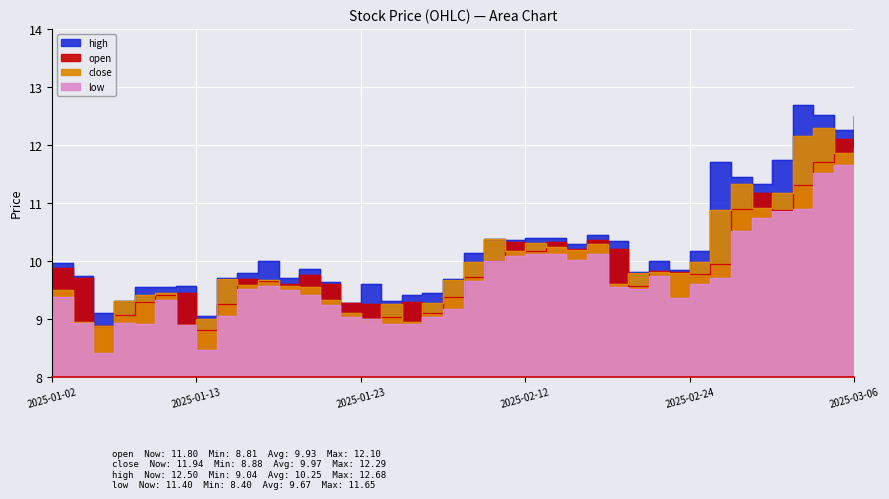

What is the approximate value of low at 2025-02-24?

9.6